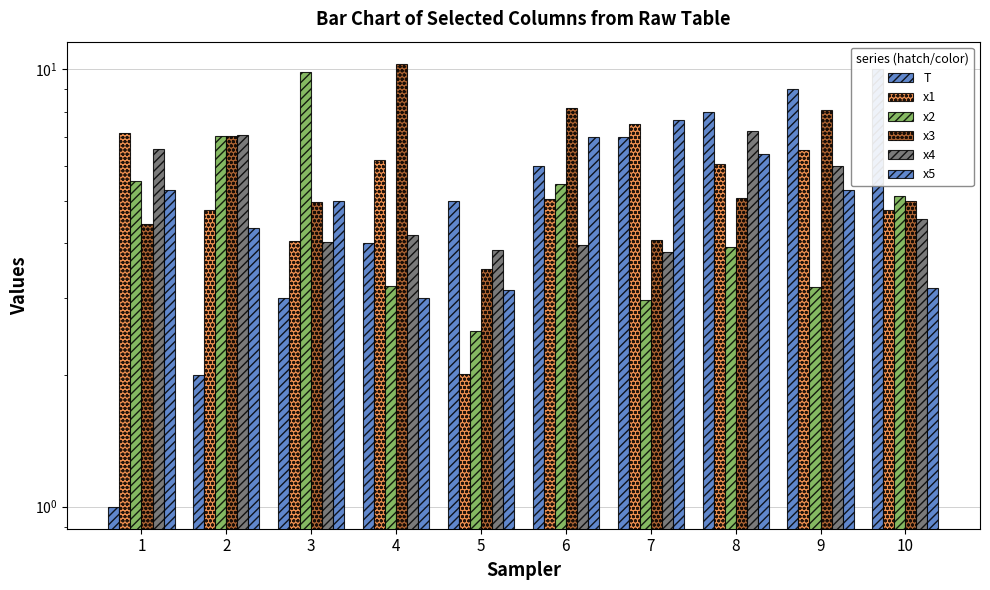

The T series shows 1.5 at 1. True or false?

False